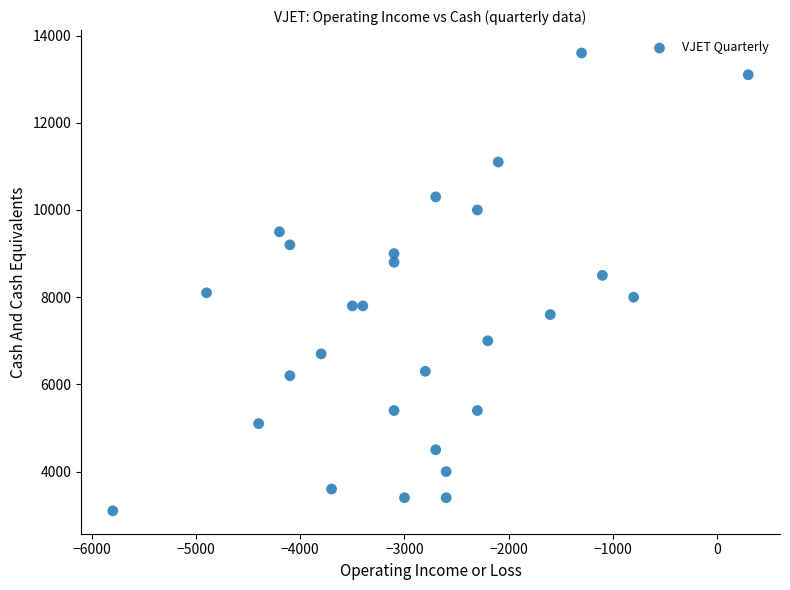

What is the range of Y values (max minus min)?

10500